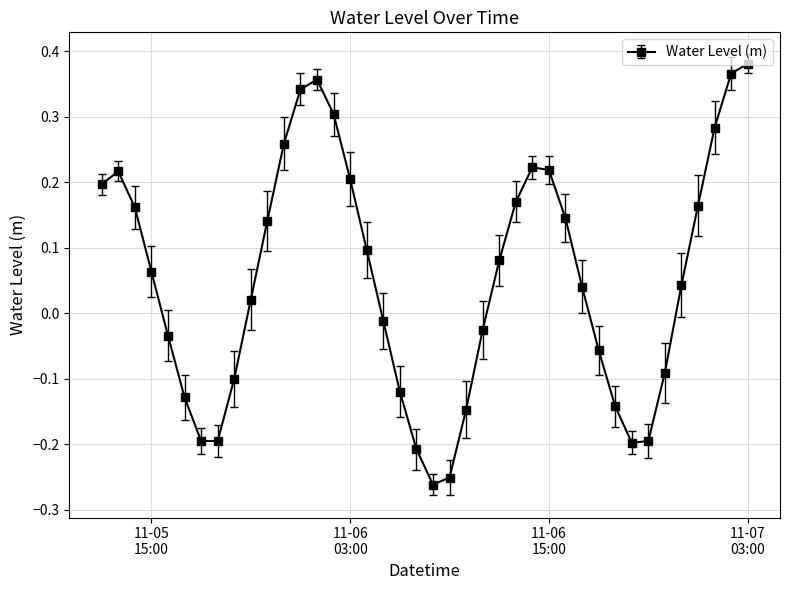

What is the difference between the maximum and minimum values?

0.6